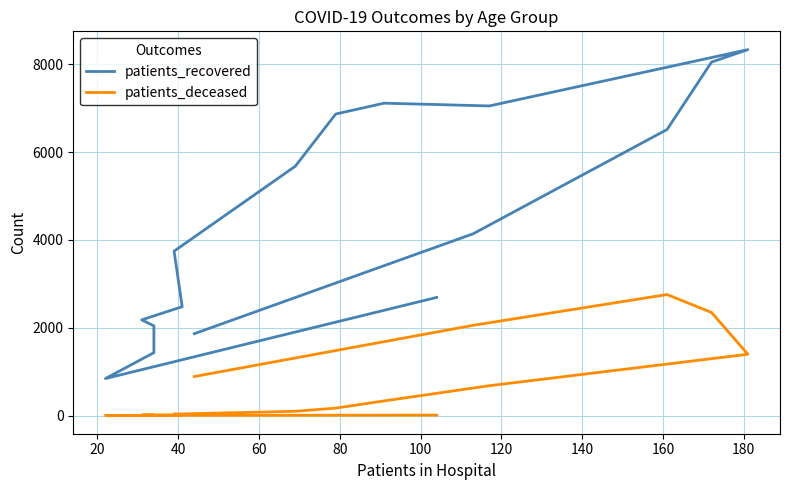

True or false: patients_recovered has more than 0 points higher than both neighbors.

True